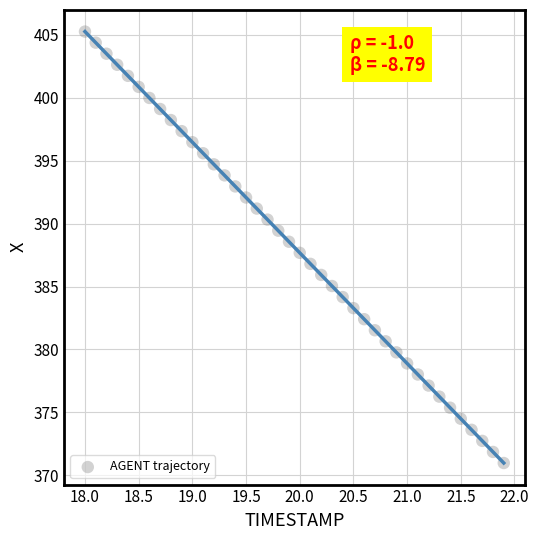

What is the range of Y values (max minus min)?

34.3